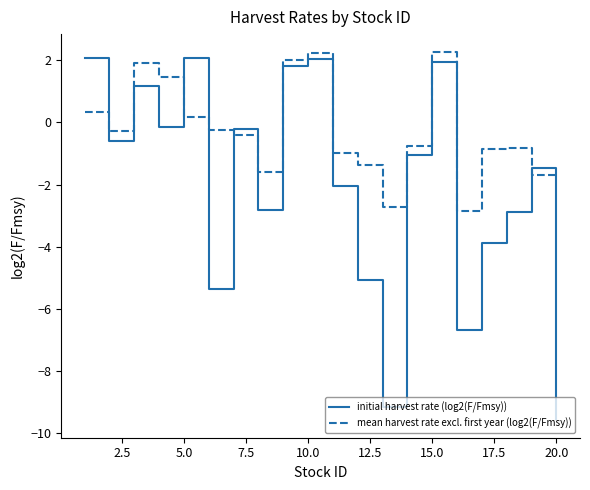

How many values in the mean harvest rate excl. first year (log2(F/Fmsy)) series are below 0?

13